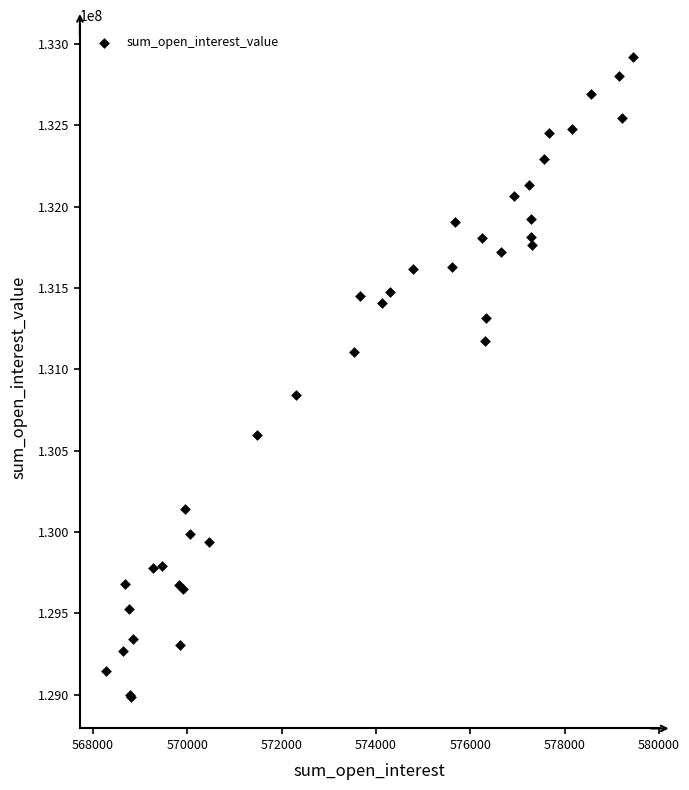

What Y value in the scatter plot is closest to 130954009?

130842047.2